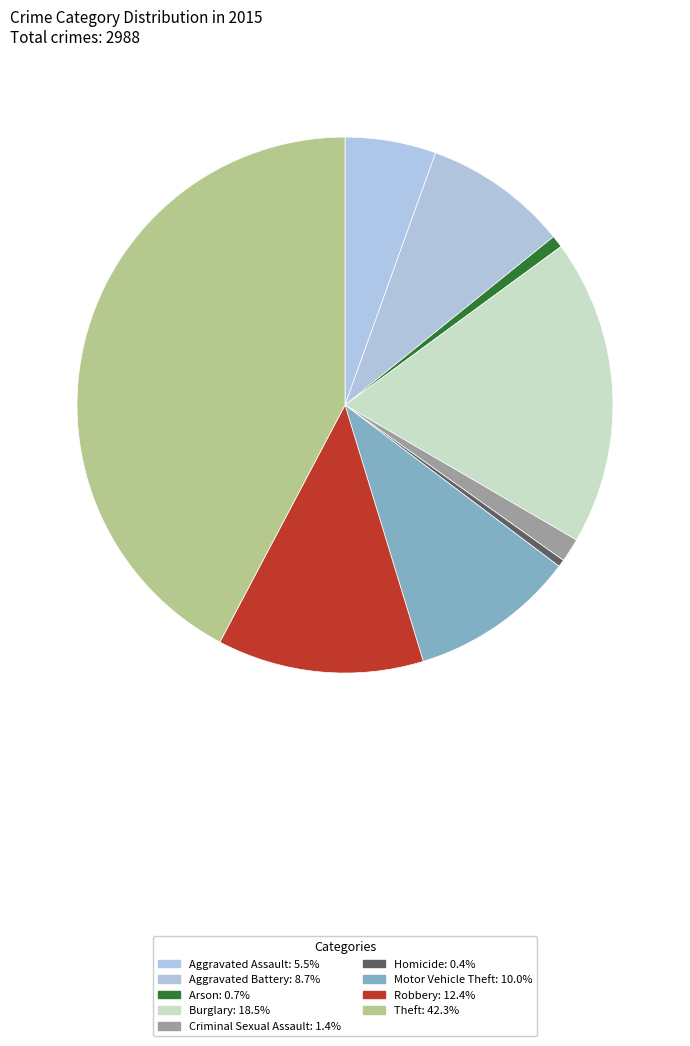

How many slices are in this pie chart?

9